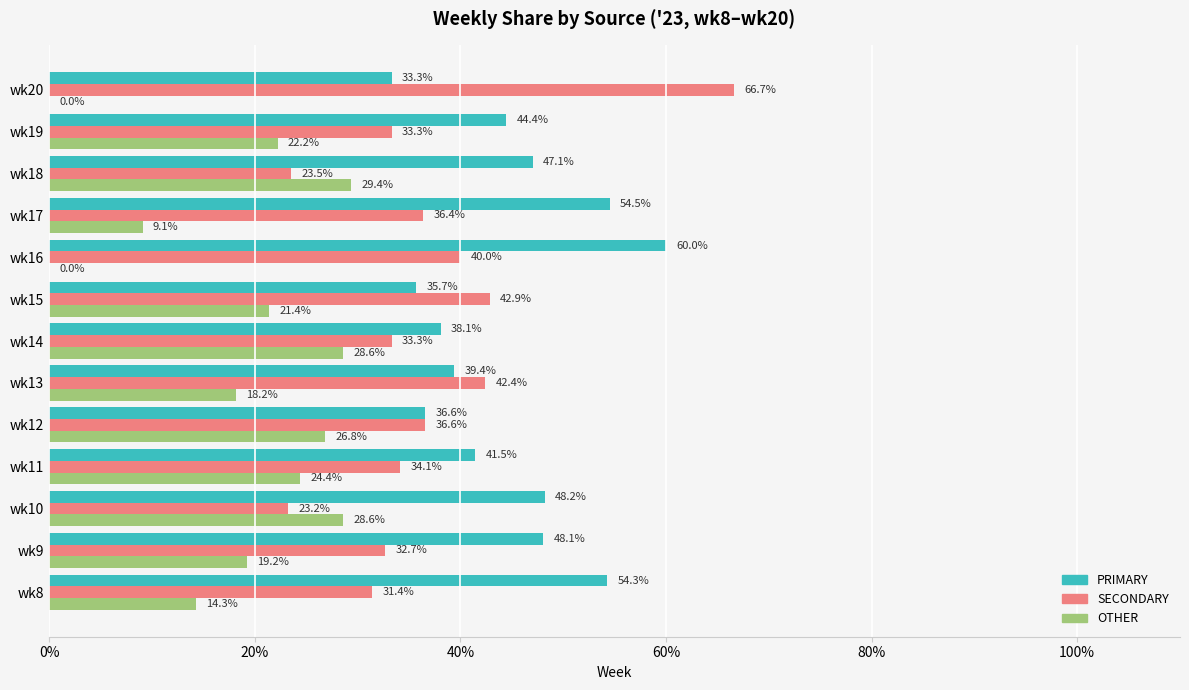

The value of PRIMARY at wk13 is 39.4. True or false?

True